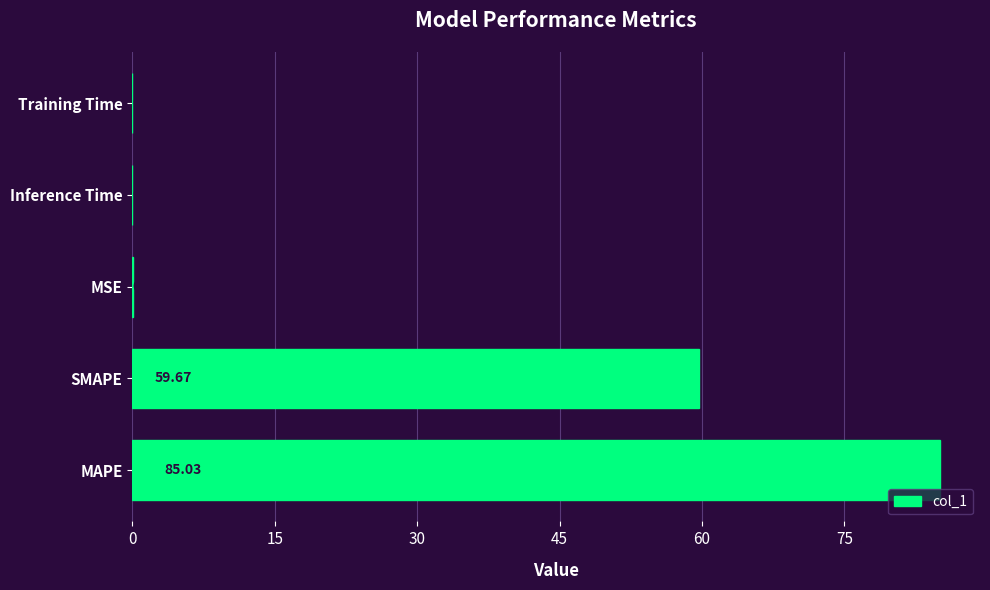

Are the bars horizontal?

Yes